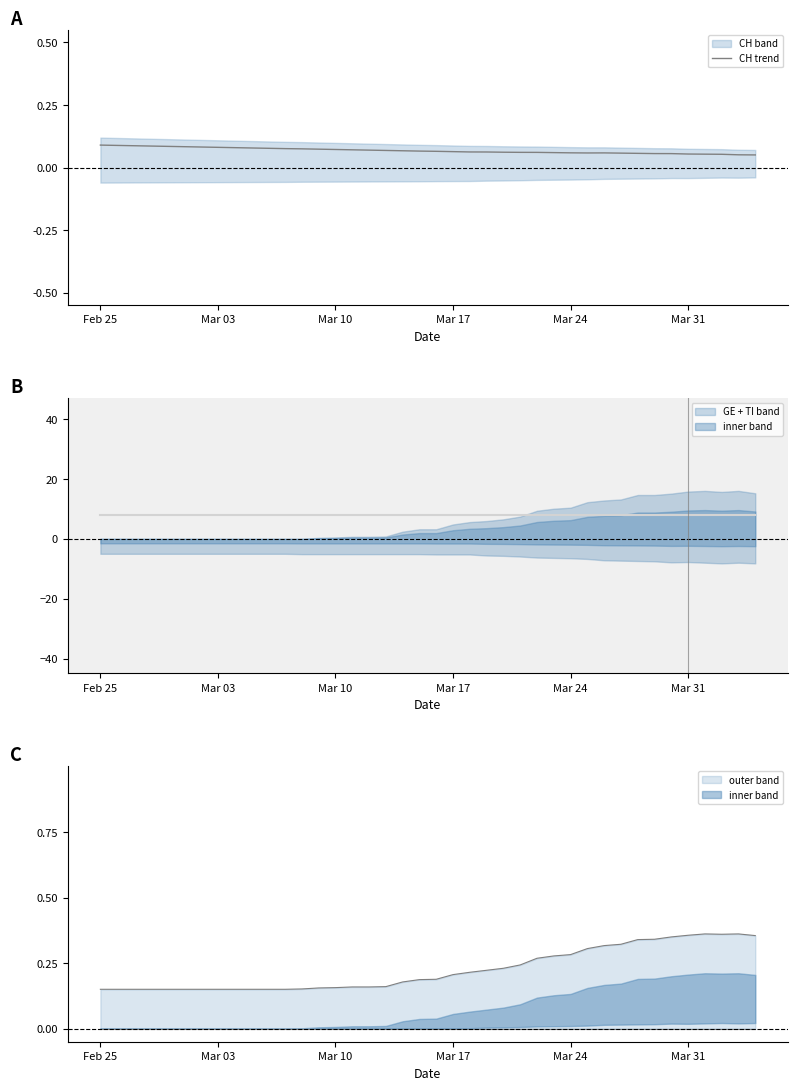

How many values are between 0 and 1?

40